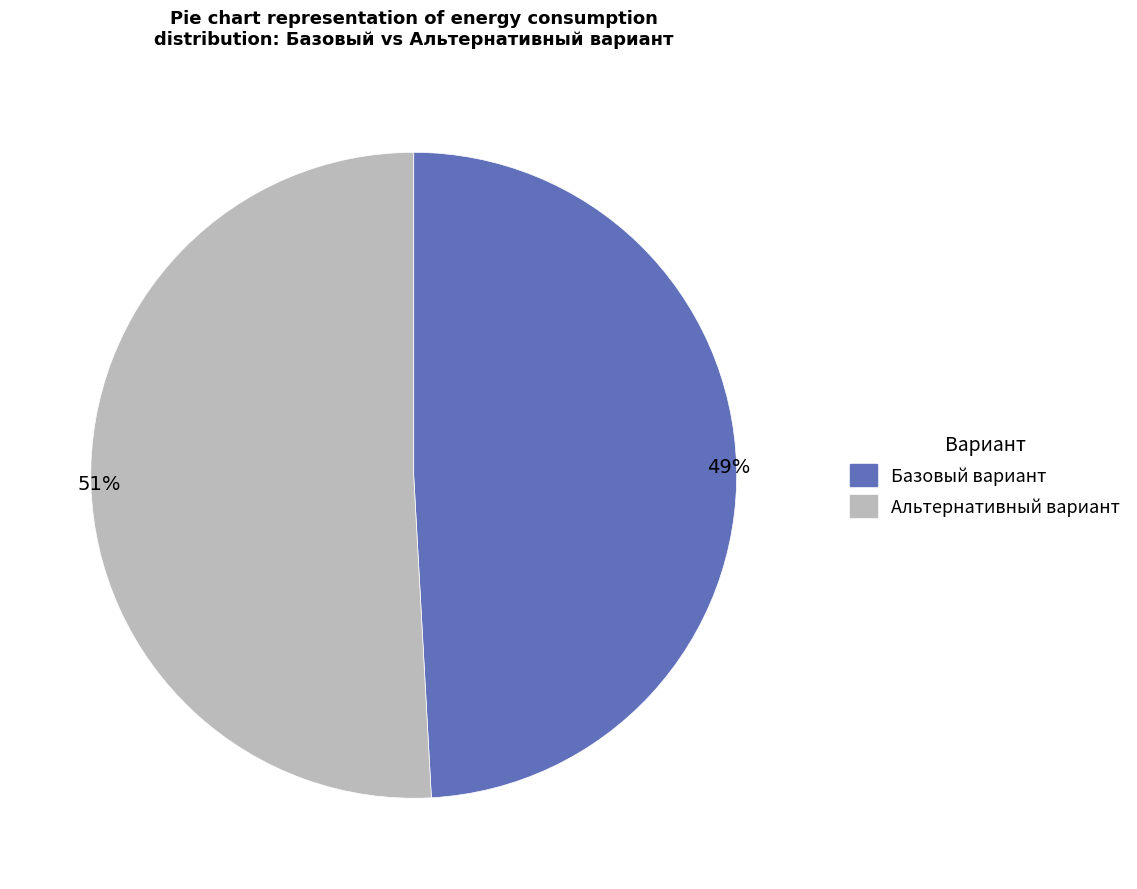

Is there a majority slice in this chart?

Yes